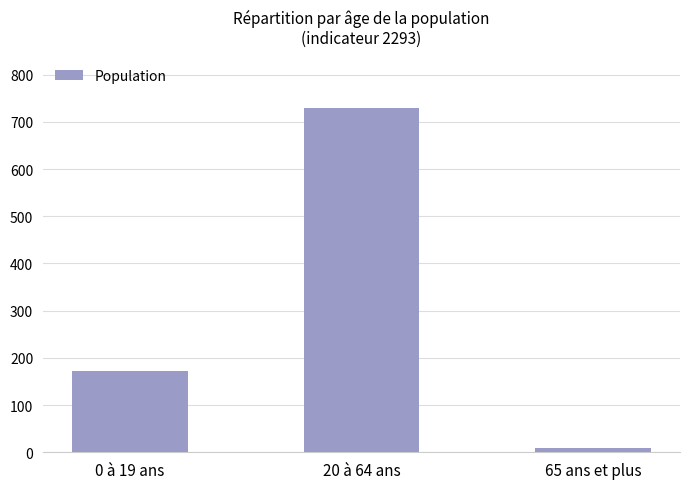

What is the difference between the values at 65 ans et plus and 20 à 64 ans?

720